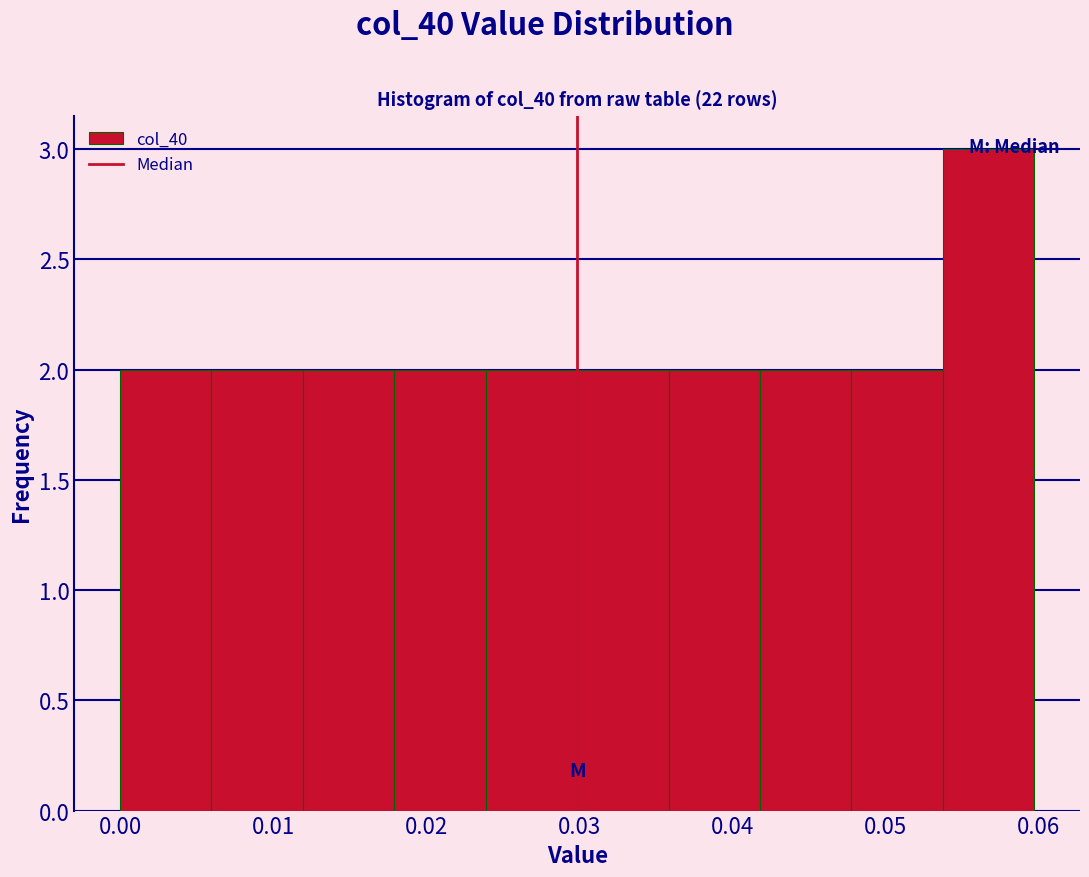

How tall is the bar that spans 0.012 to 0.018 on the x-axis? Neither the bar edges nor the heights are printed on the chart, so give them approximately, as read against the axes.

2